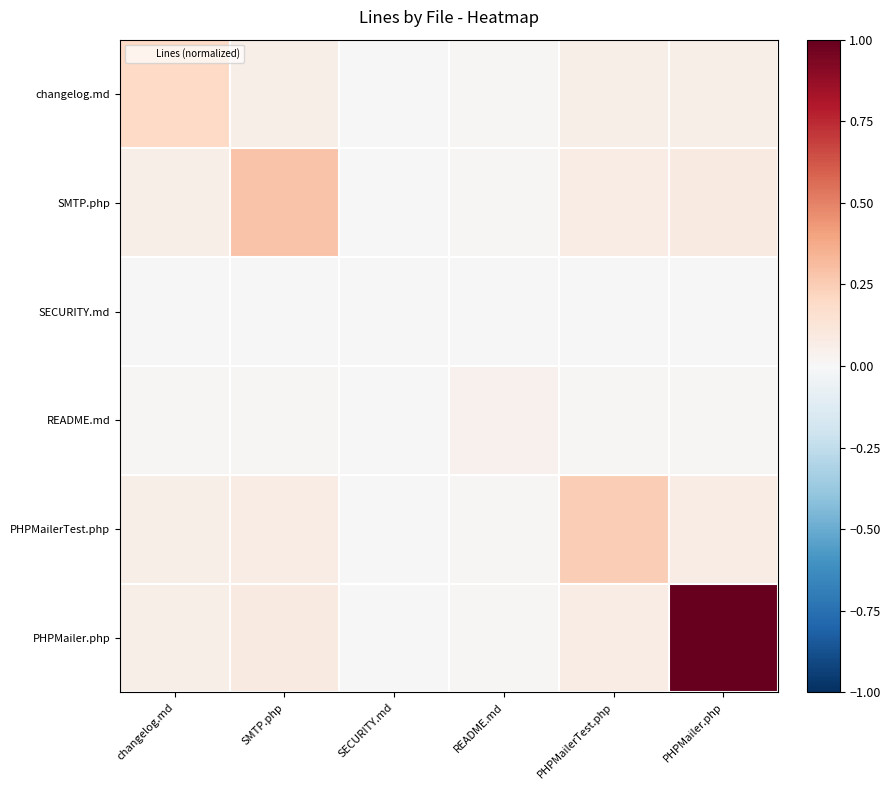

At which category is the sum across all series the highest?

PHPMailer.php